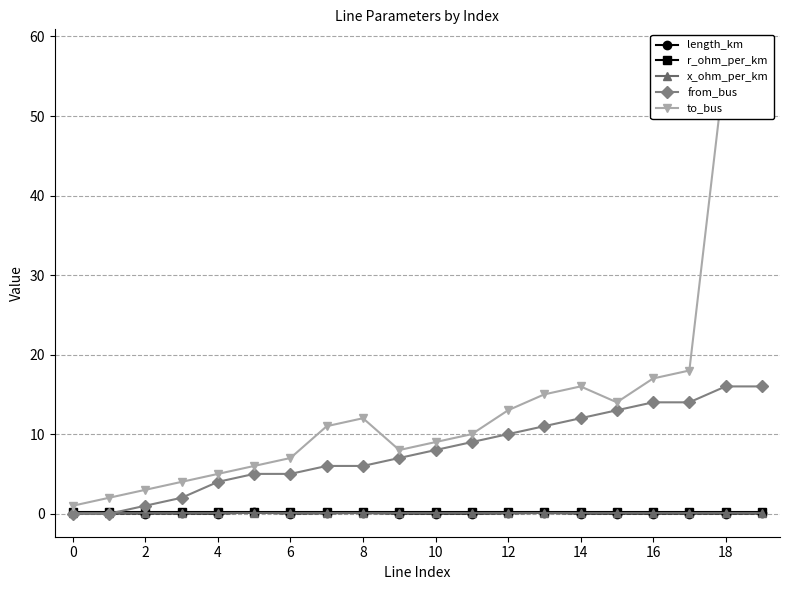

Is it true that r_ohm_per_km equals 0.2 at 4?

True